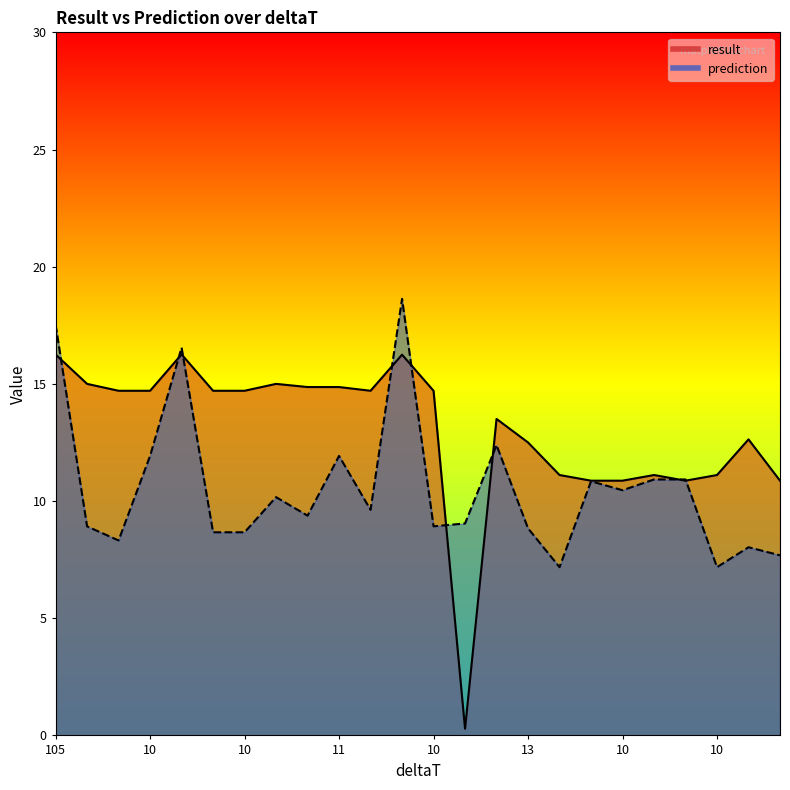

What is the value of the result point at the 13th from the left?

14.7